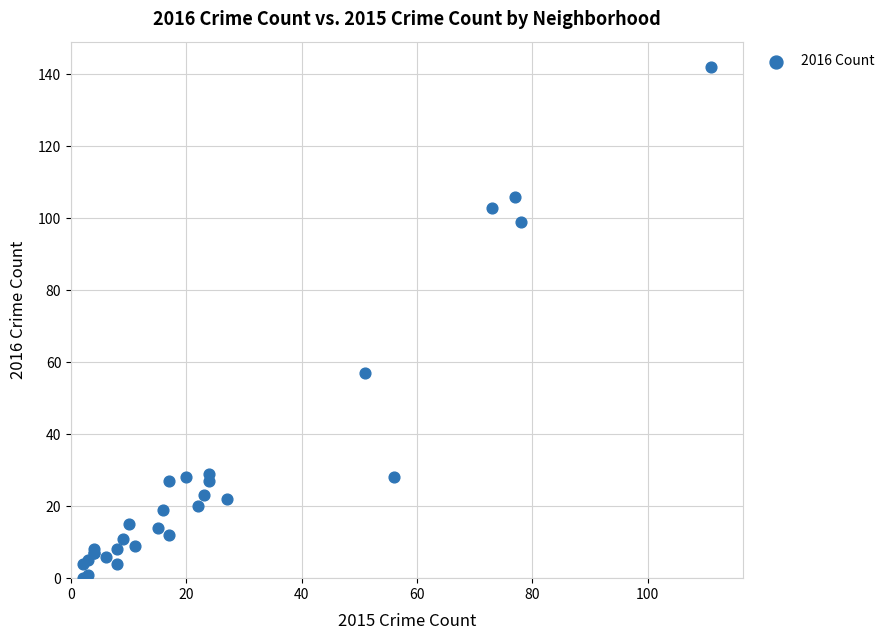

What Y value in the scatter plot is closest to 71?

57